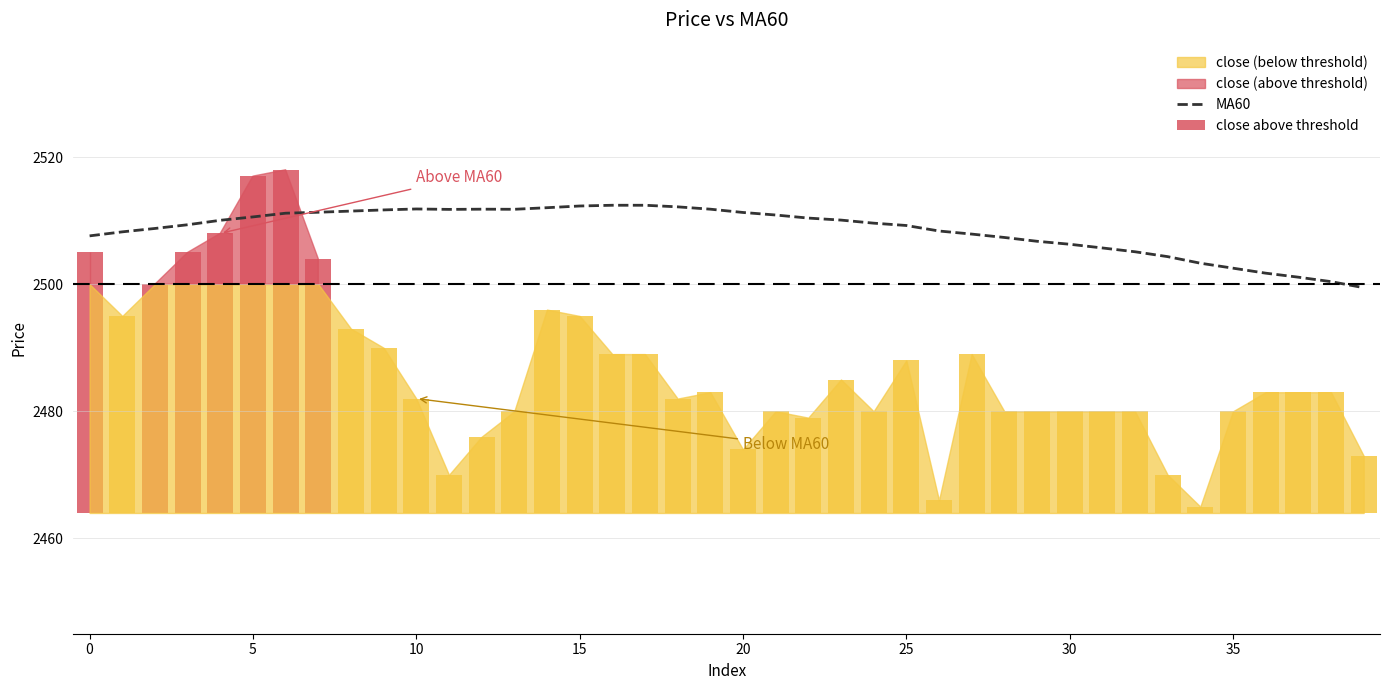

What is the sum of all values?

100342.3